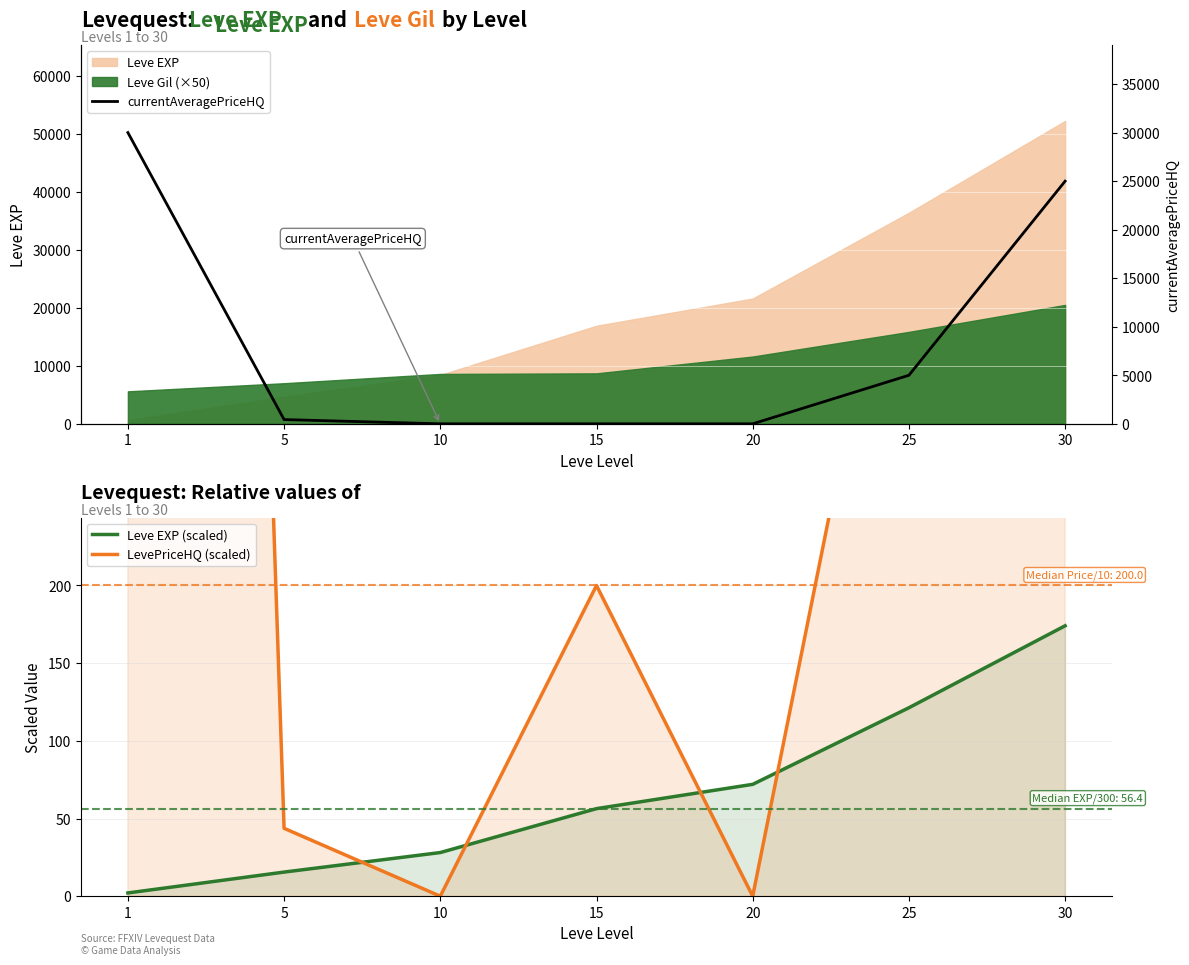

What is the sum of the Leve EXP (scaled) values at 15 and 5?

71.9